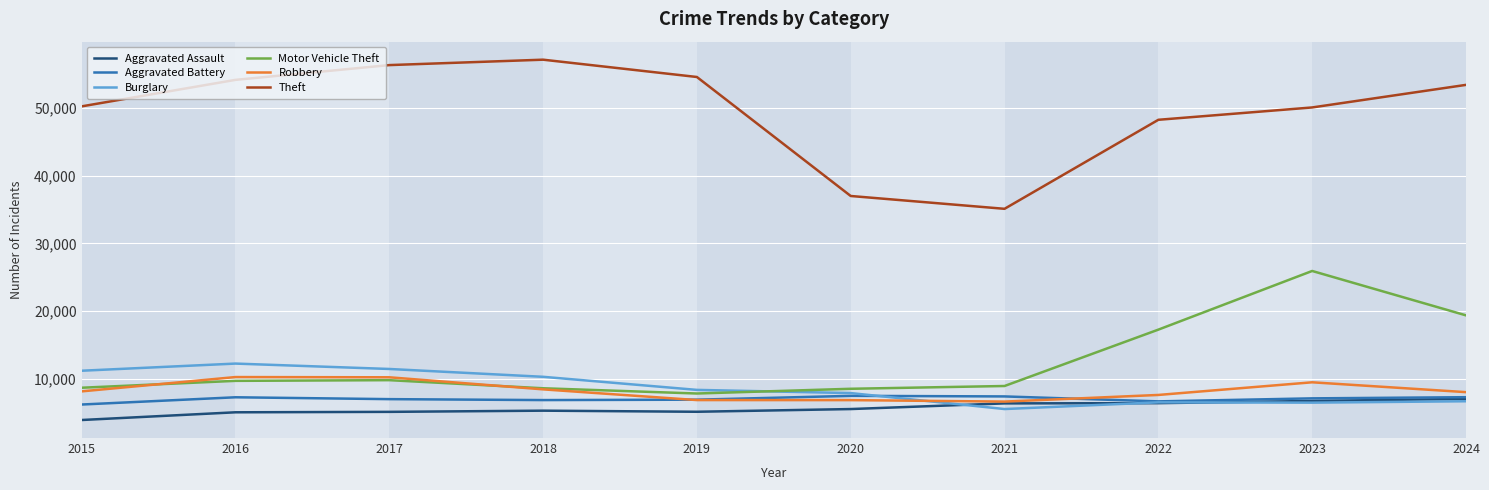

Does the chart have visible grid lines?

Yes